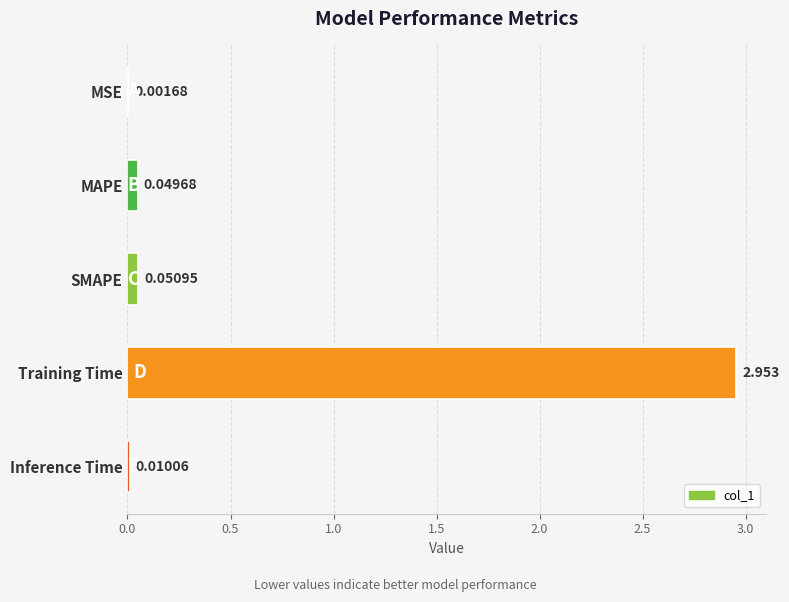

Which label corresponds to the largest value in the chart?

Training Time